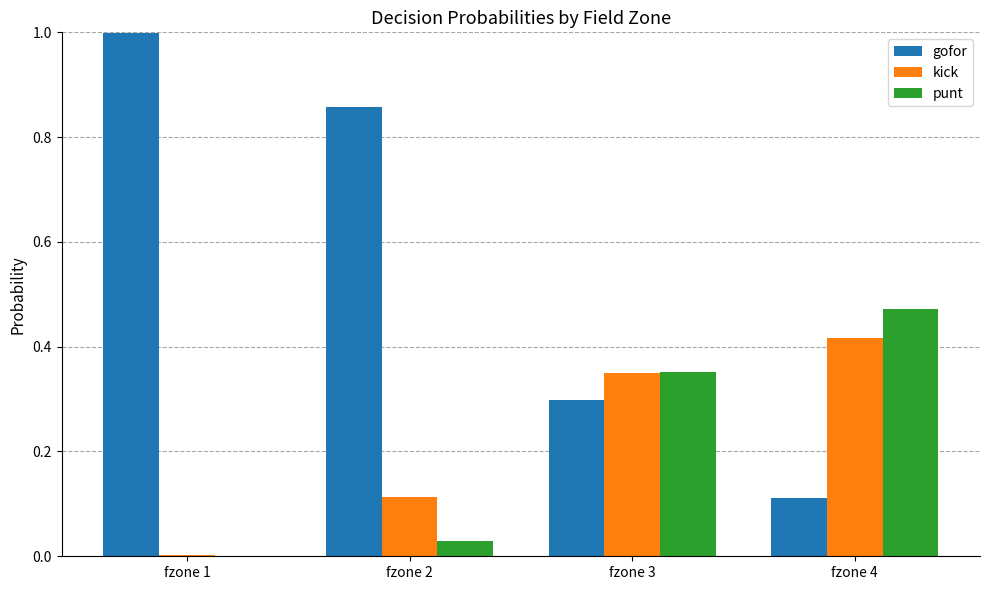

Are the bars grouped side by side (vs. stacked)?

Yes